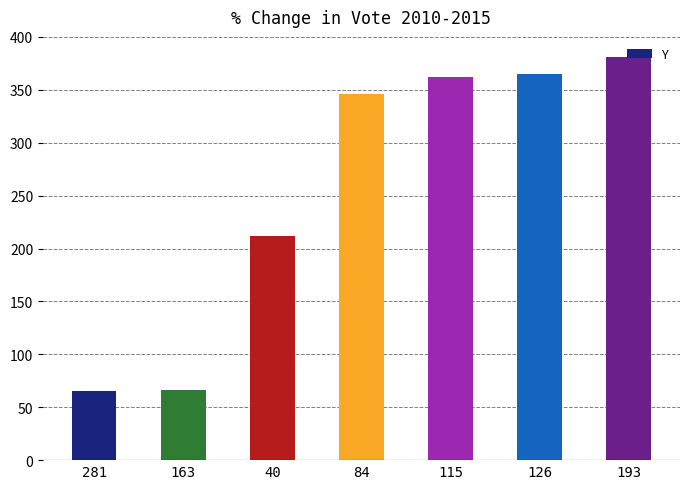

The chart shows a value of 362 at 115. True or false?

True